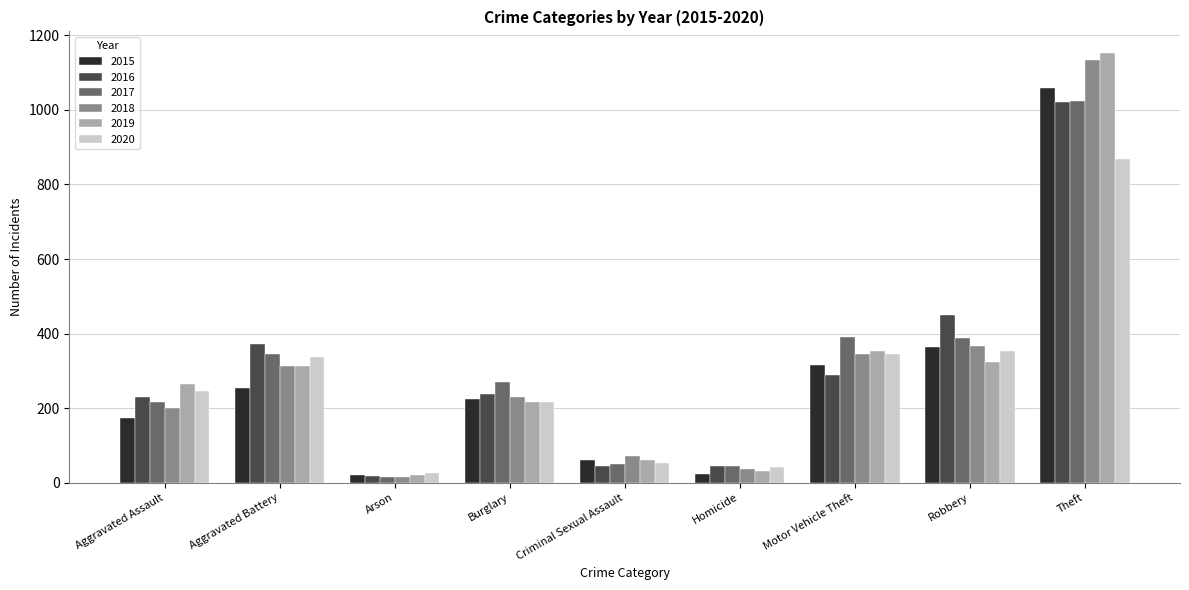

How many bars are there in total?

54